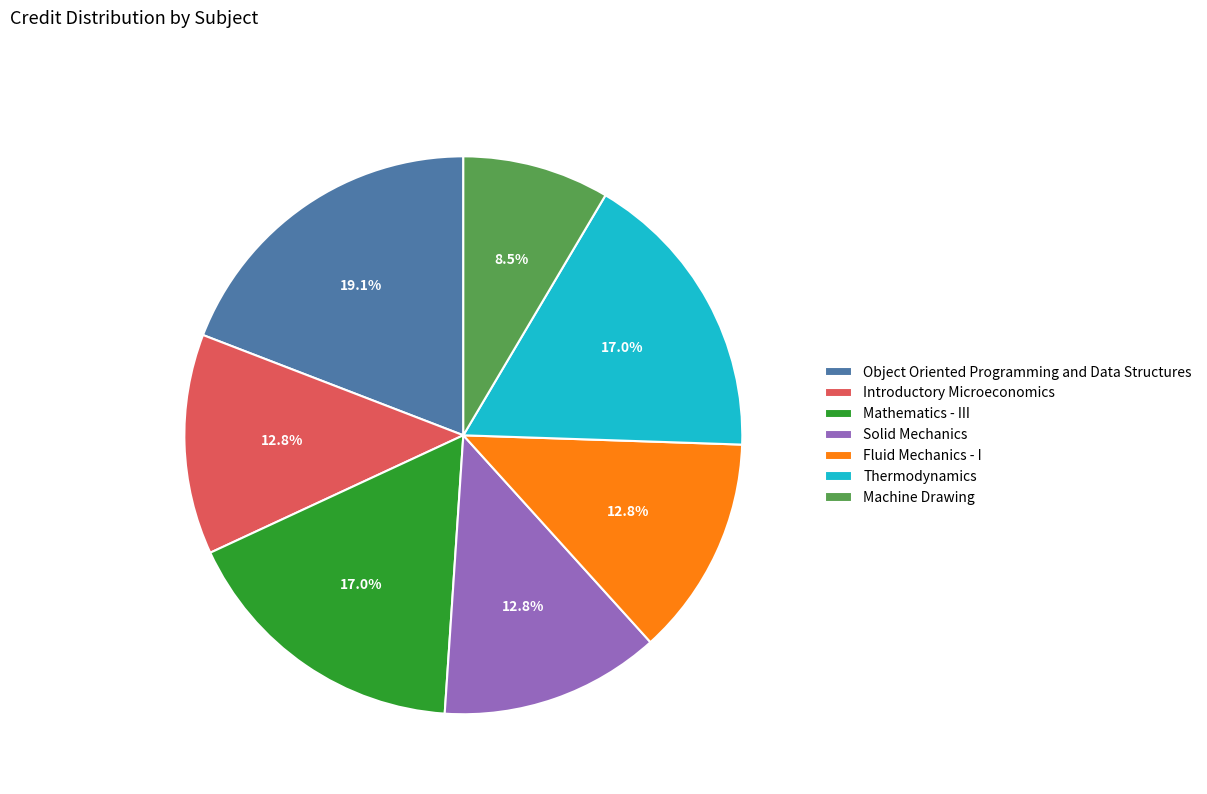

Does Thermodynamics represent more than half of the total?

No